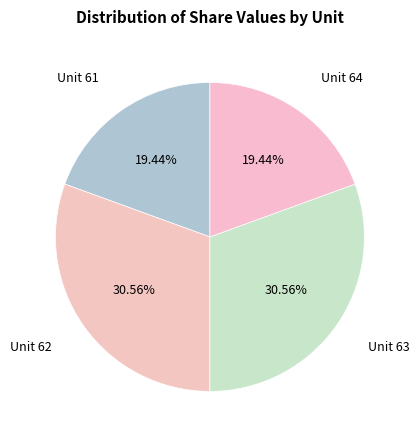

How many slices are in this pie chart?

4